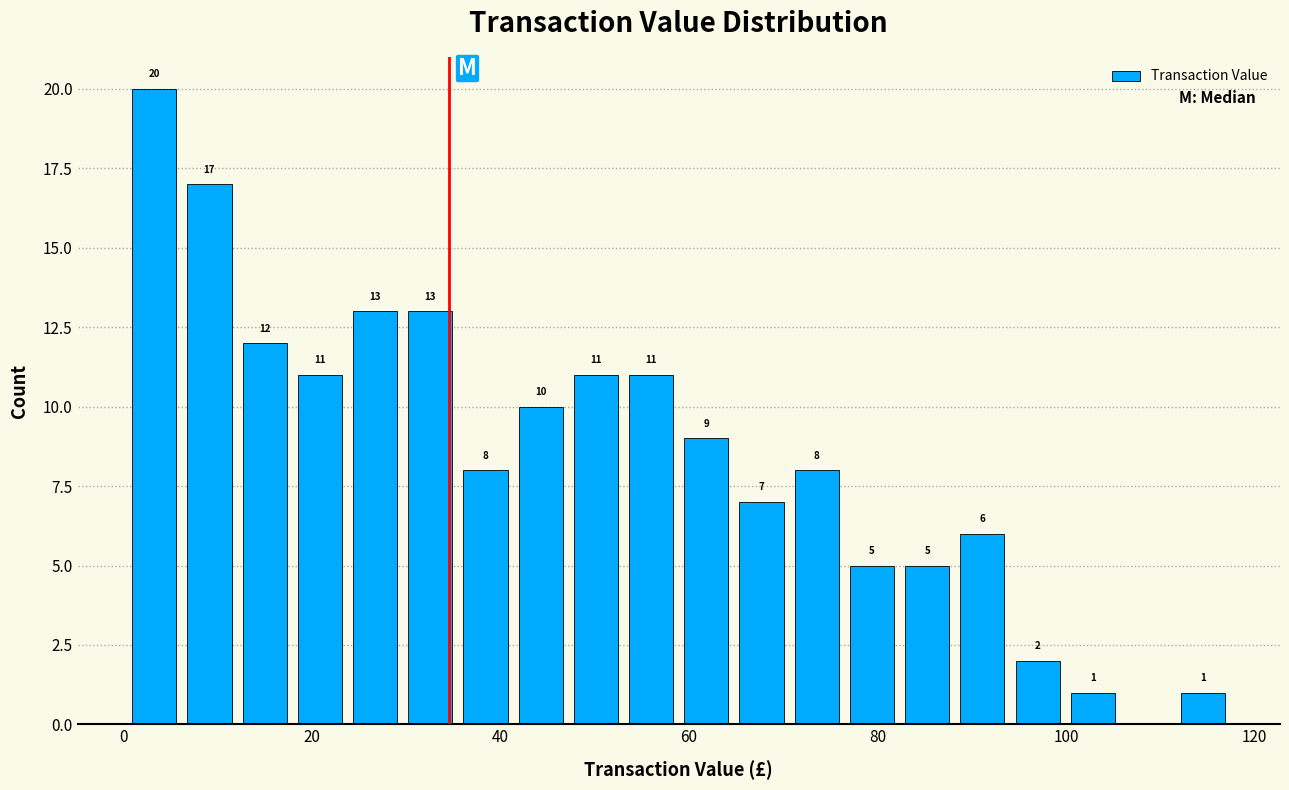

Read against the x-axis, roughly where is the centre of the tallest bar?

4